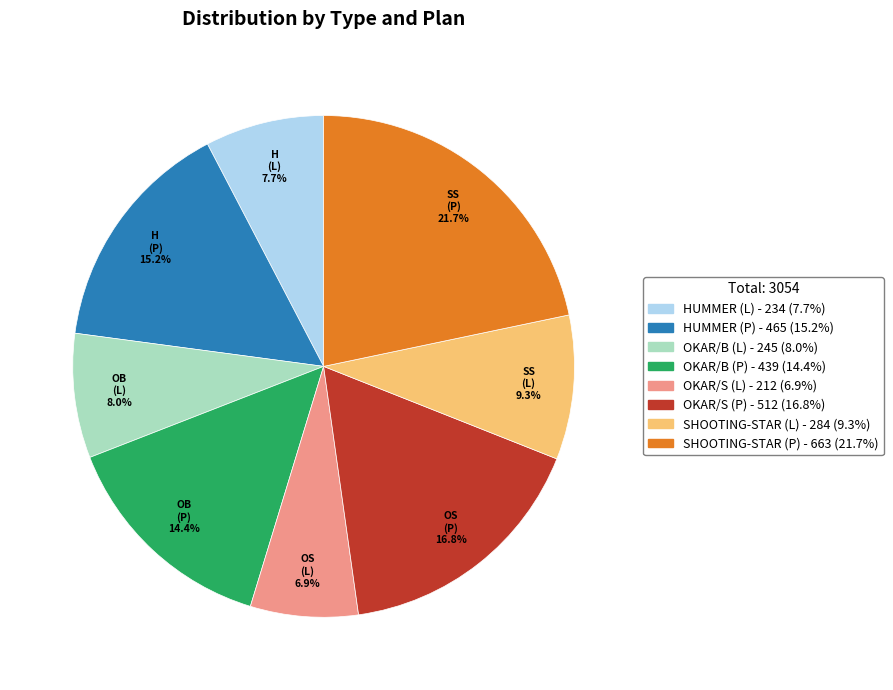

To the nearest percent, what is the average slice percentage?

12%